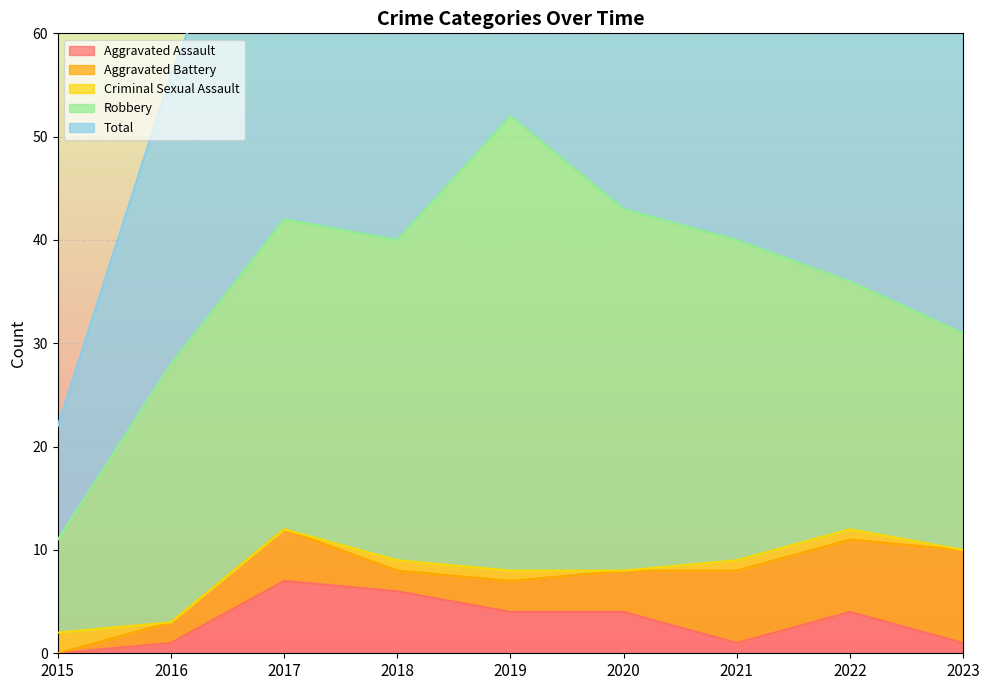

The value of Total at 2022 is 37. True or false?

True